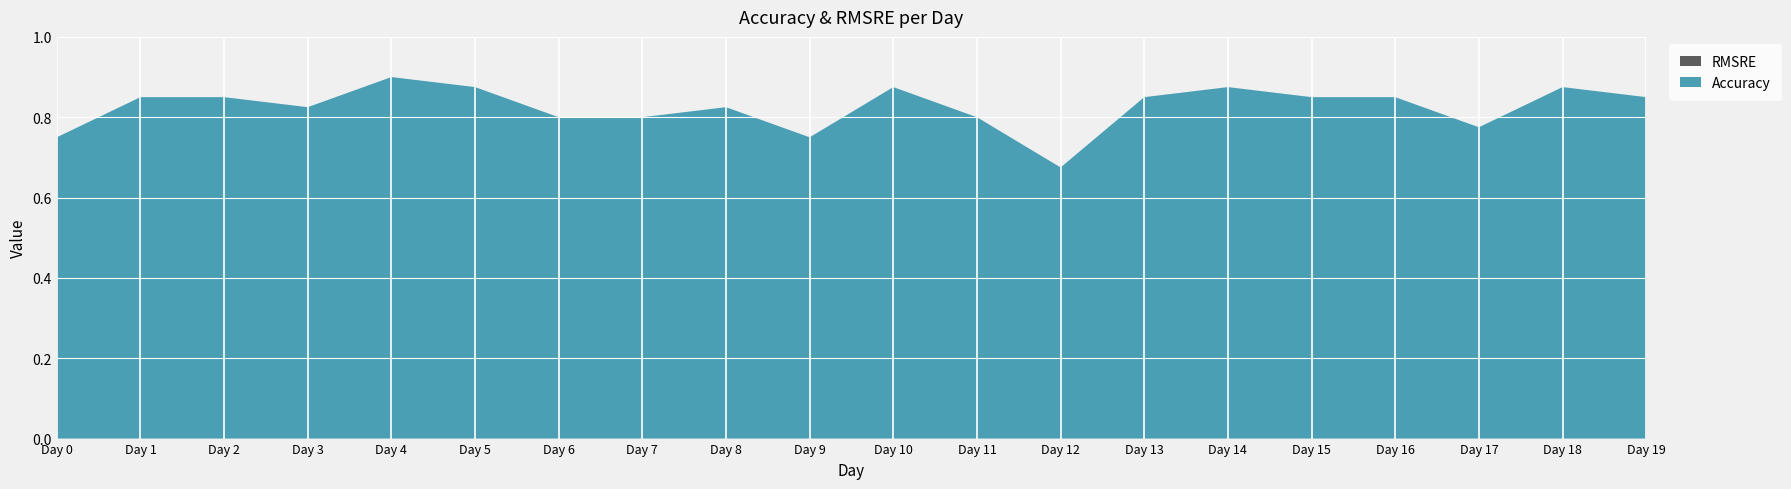

Reading left to right, extract all data points from this chart.

Accuracy: 0.8	0.8	0.8	0.8	0.9	0.9	0.8	0.8	0.8	0.8	0.9	0.8	0.7	0.8	0.9	0.8	0.8	0.8	0.9	0.8
RMSRE: 0.0	0.0	0.0	0.0	0.0	0.0	0.0	0.0	0.0	0.0	0.0	0.0	0.0	0.0	0.0	0.0	0.0	0.0	0.0	0.0